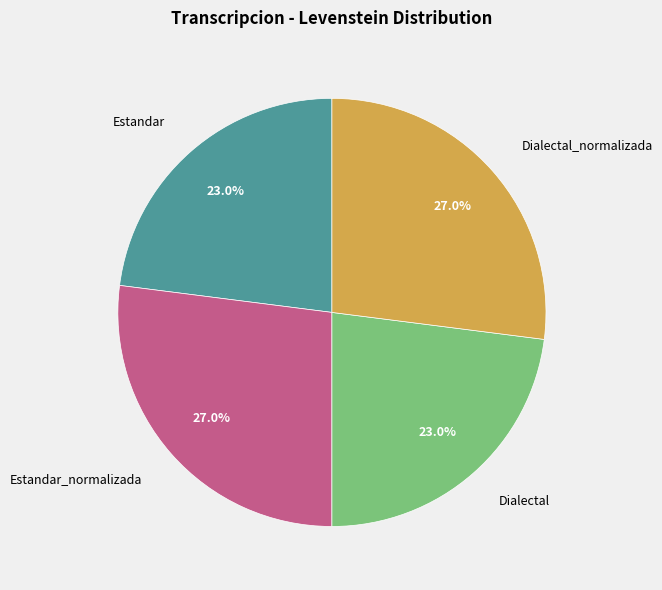

Does Estandar_normalizada represent more than half of the total?

No